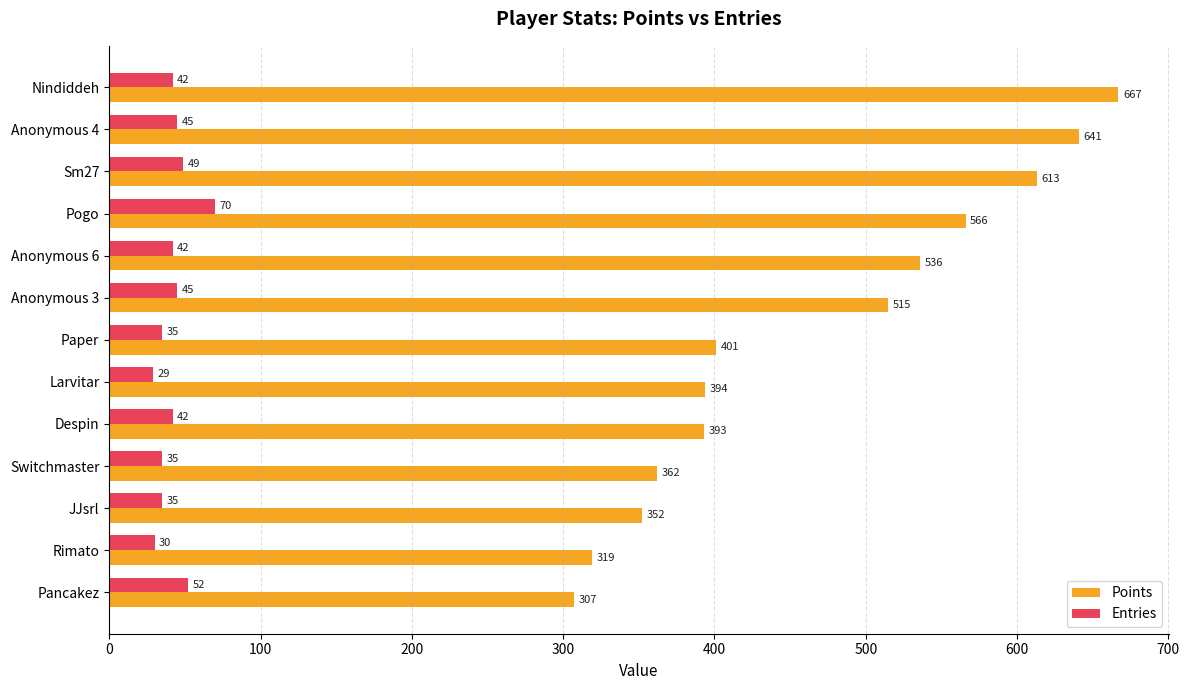

At which category is the sum across all series the highest?

Nindiddeh